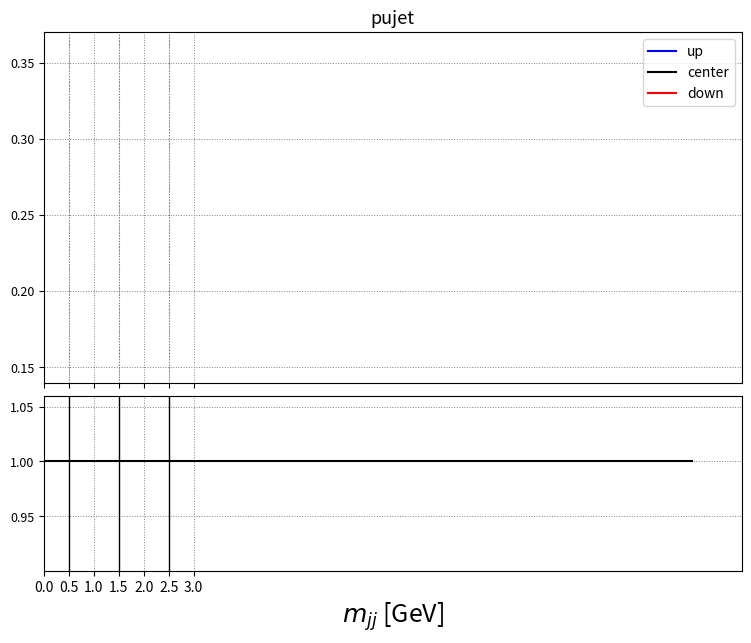

List the series in order of their peak value, highest first.

down, up, center